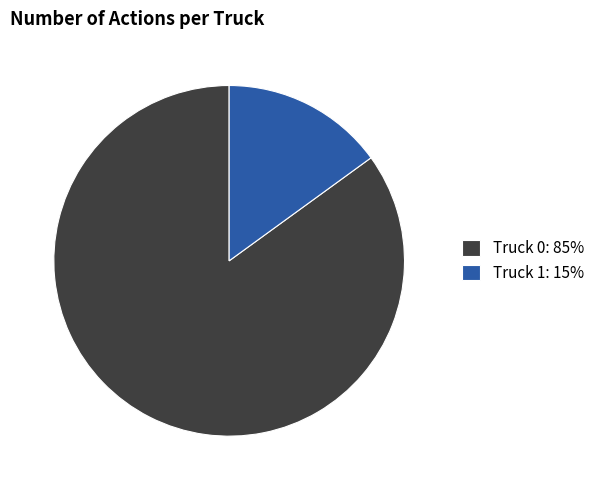

True or false: Truck 0 accounts for 85% of the total.

True